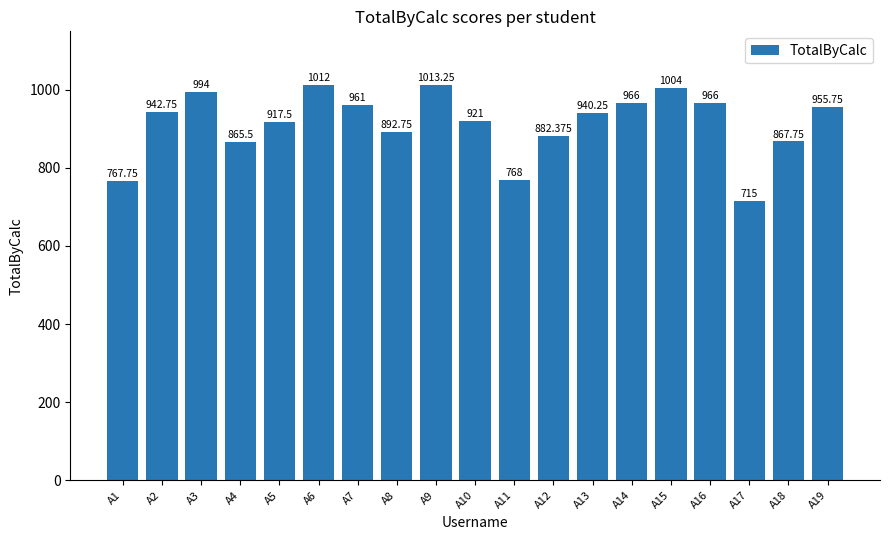

List the labels in order of value, smallest first.

A17, A1, A11, A4, A18, A12, A8, A5, A10, A13, A2, A19, A7, A14, A16, A3, A15, A6, A9